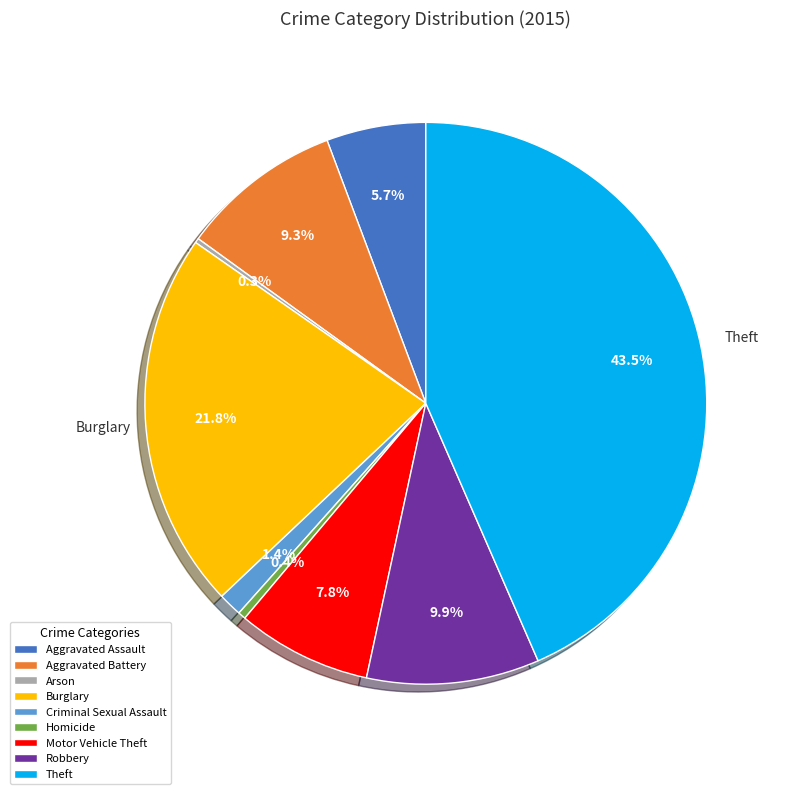

Which category has the biggest portion of the pie?

Theft